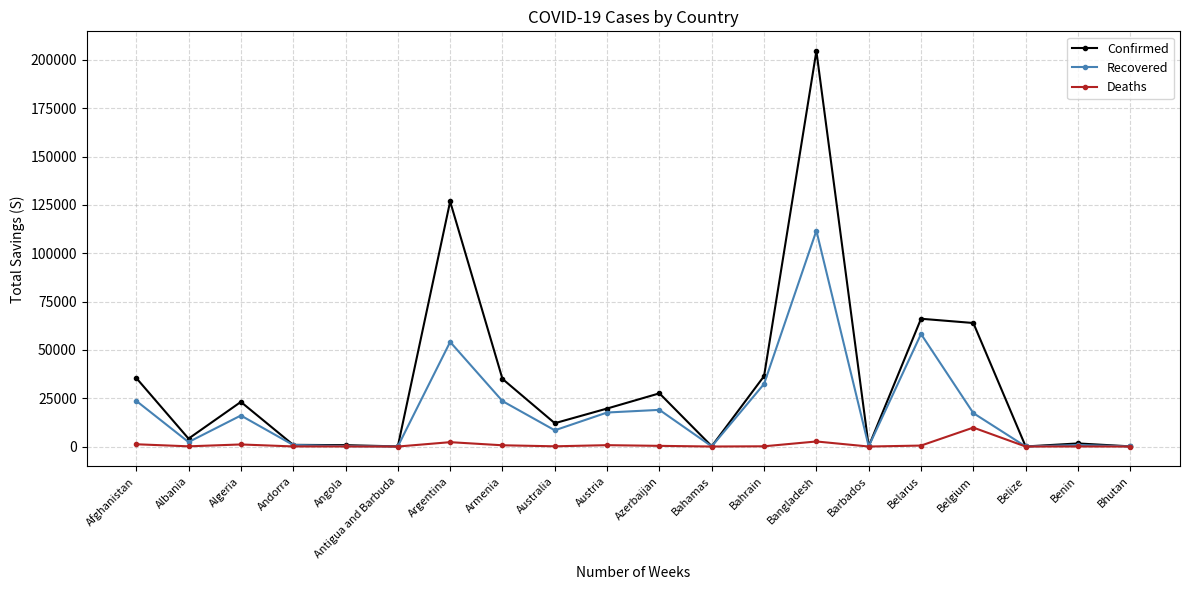

What is the sum of the Recovered values at Belgium and Antigua and Barbuda?

17346